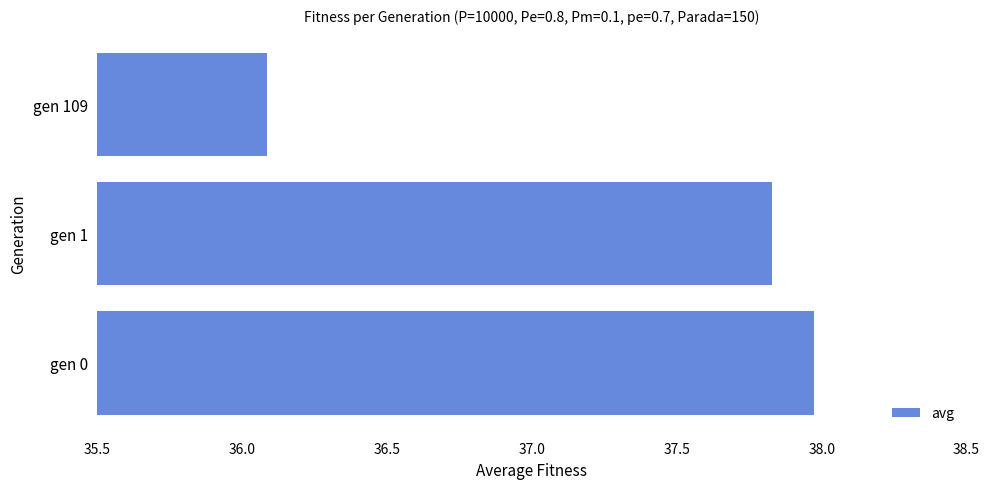

What value does the data have at gen 109?

36.1